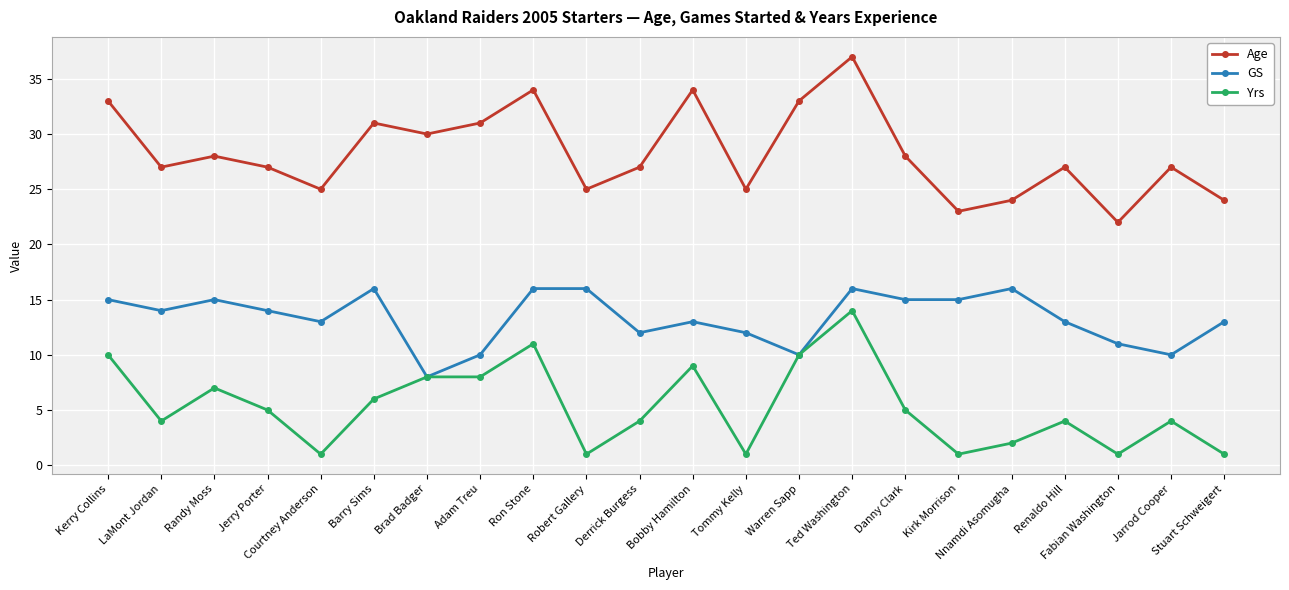

Reading right to left, list all the values displayed in this chart.

Age: Stuart Schweigert=24	Jarrod Cooper=27	Fabian Washington=22	Renaldo Hill=27	Nnamdi Asomugha=24	Kirk Morrison=23	Danny Clark=28	Ted Washington=37	Warren Sapp=33	Tommy Kelly=25	Bobby Hamilton=34	Derrick Burgess=27	Robert Gallery=25	Ron Stone=34	Adam Treu=31	Brad Badger=30	Barry Sims=31	Courtney Anderson=25	Jerry Porter=27	Randy Moss=28	LaMont Jordan=27	Kerry Collins=33
GS: Stuart Schweigert=13	Jarrod Cooper=10	Fabian Washington=11	Renaldo Hill=13	Nnamdi Asomugha=16	Kirk Morrison=15	Danny Clark=15	Ted Washington=16	Warren Sapp=10	Tommy Kelly=12	Bobby Hamilton=13	Derrick Burgess=12	Robert Gallery=16	Ron Stone=16	Adam Treu=10	Brad Badger=8	Barry Sims=16	Courtney Anderson=13	Jerry Porter=14	Randy Moss=15	LaMont Jordan=14	Kerry Collins=15
Yrs: Stuart Schweigert=1	Jarrod Cooper=4	Fabian Washington=1	Renaldo Hill=4	Nnamdi Asomugha=2	Kirk Morrison=1	Danny Clark=5	Ted Washington=14	Warren Sapp=10	Tommy Kelly=1	Bobby Hamilton=9	Derrick Burgess=4	Robert Gallery=1	Ron Stone=11	Adam Treu=8	Brad Badger=8	Barry Sims=6	Courtney Anderson=1	Jerry Porter=5	Randy Moss=7	LaMont Jordan=4	Kerry Collins=10